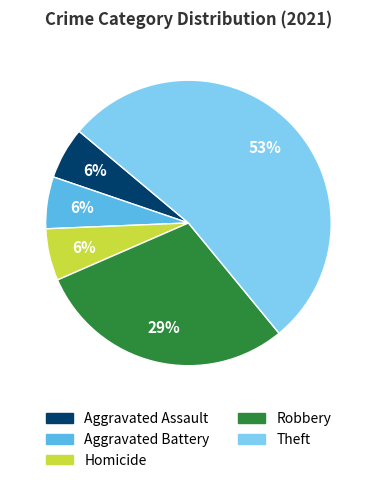

Which slice is the largest?

Theft